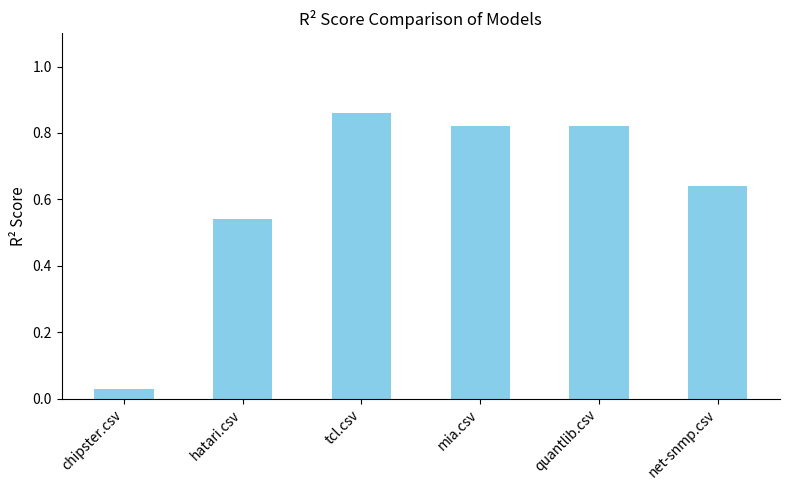

The value at hatari.csv is 0.3. True or false?

False